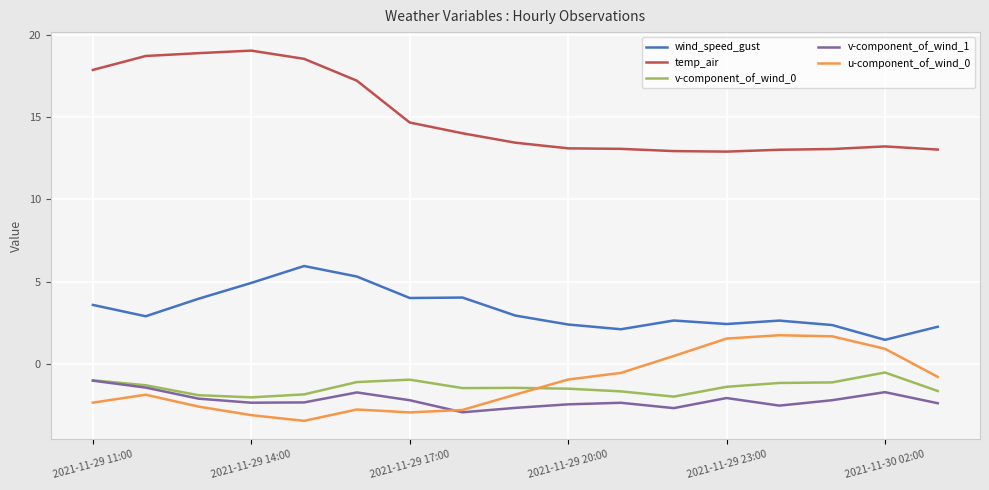

What is the difference between the second highest and second lowest values in the temp_air series?

6.0